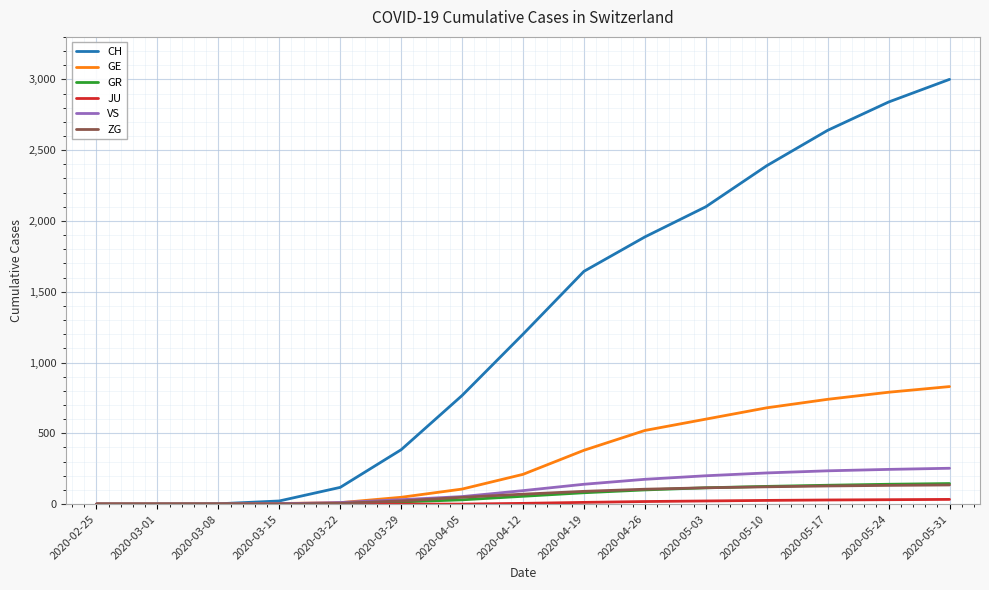

Which series has the largest total across all categories?

CH